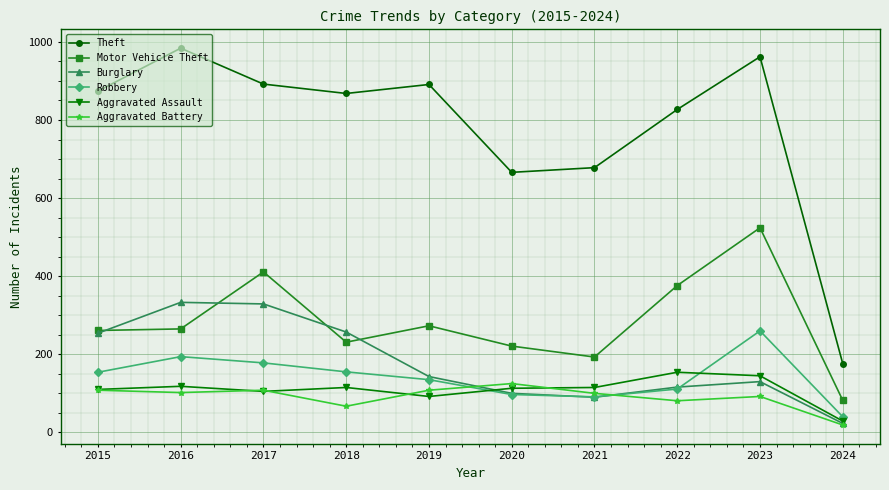

True or false: Motor Vehicle Theft and Theft cross at least once.

False